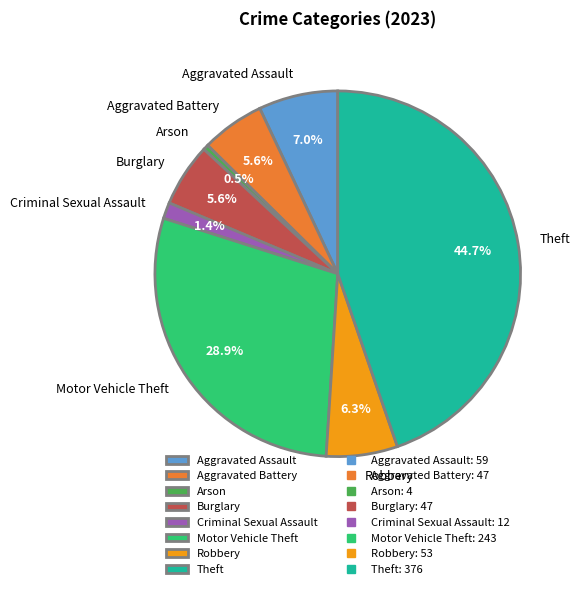

Does Criminal Sexual Assault account for over 50% of the chart?

No